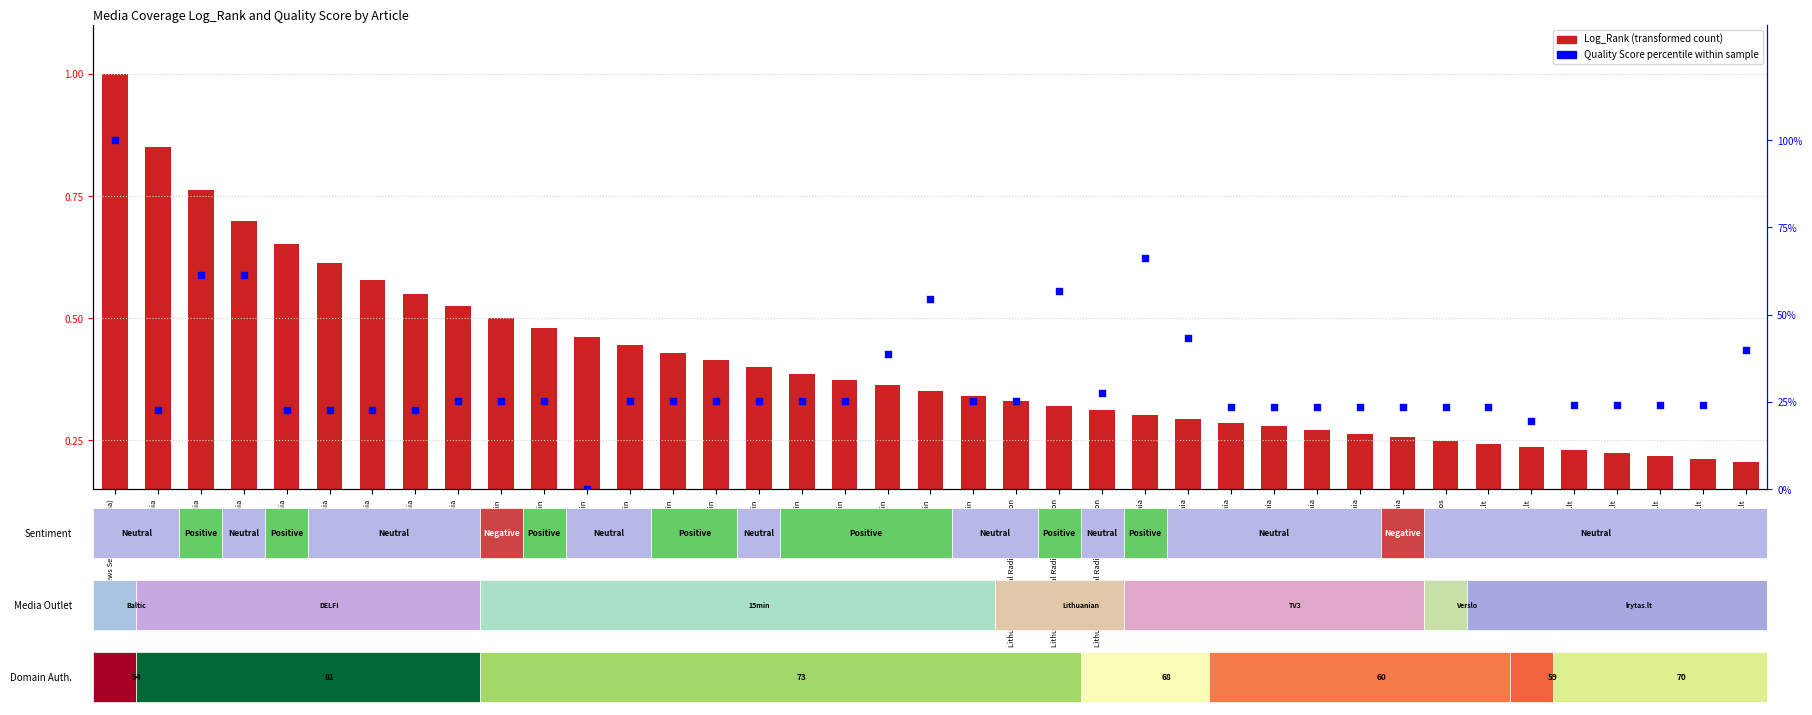

At how many categories does at least one series exceed 55?

5